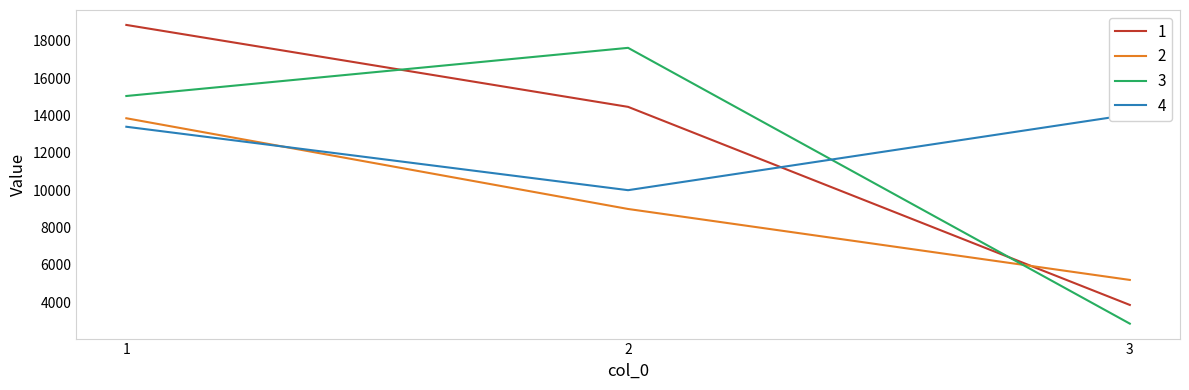

Reading right to left, what are all the values shown in this chart?

1: 3=3844.5	2=14459.0	1=18849.3
2: 3=5184.9	2=8986.9	1=13848.4
3: 3=2842.1	2=17621.9	1=15041.2
4: 3=14043.1	2=9994.2	1=13393.4